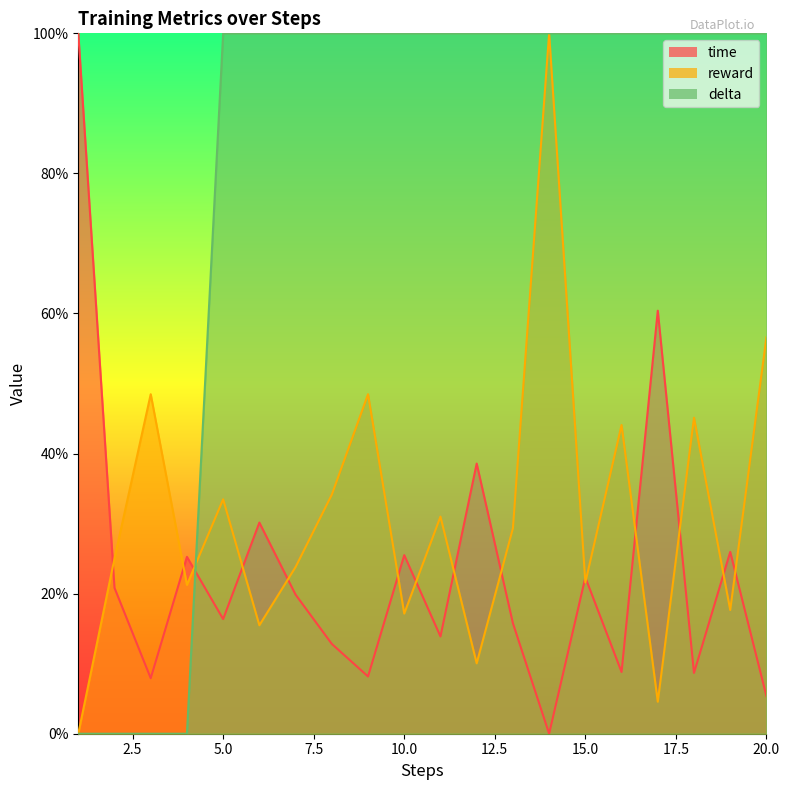

Where is the first local maximum for reward?

3